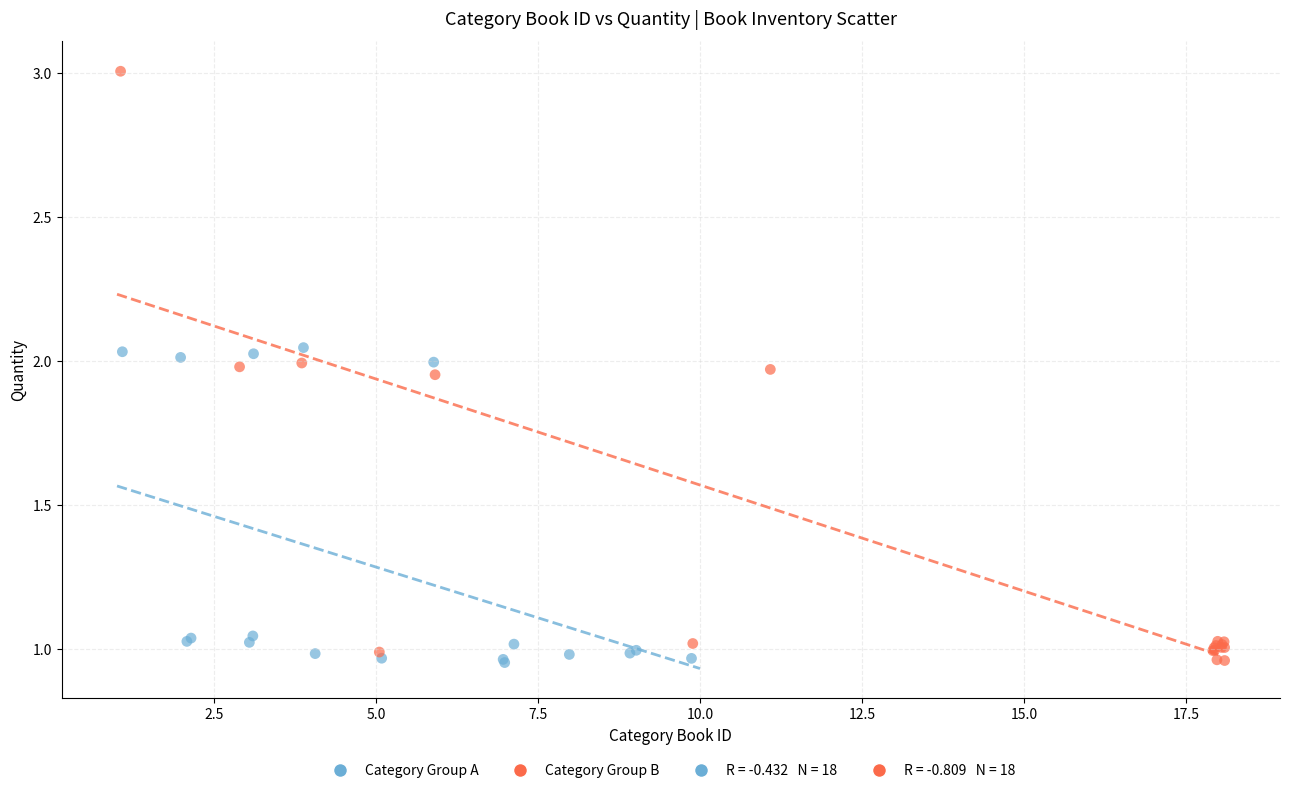

Which series has the largest Y range (max minus min)?

Category Group B